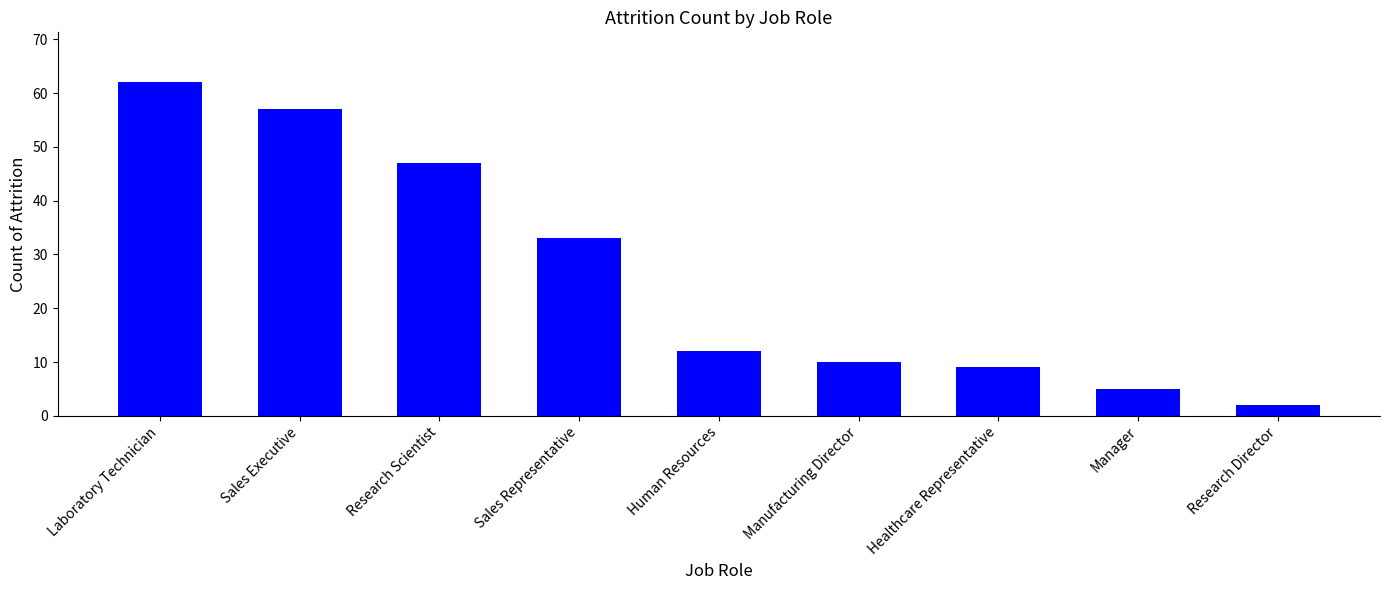

List the labels in order of value, largest first.

Laboratory Technician, Sales Executive, Research Scientist, Sales Representative, Human Resources, Manufacturing Director, Healthcare Representative, Manager, Research Director